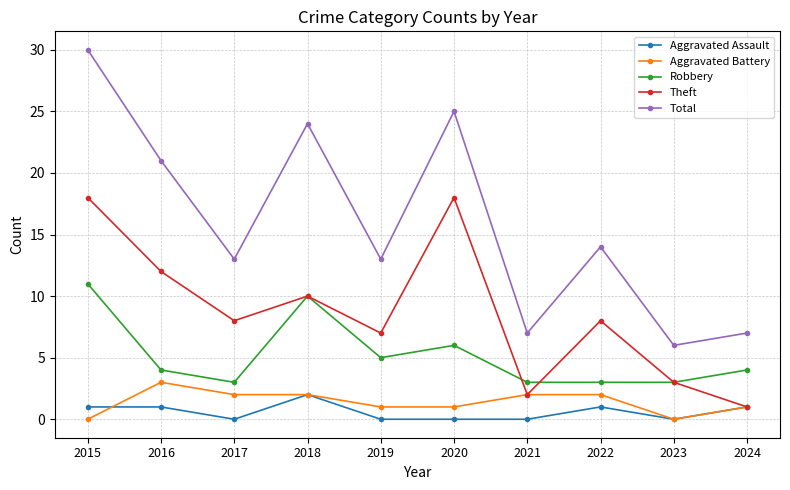

What is the average value of the Theft series?

9